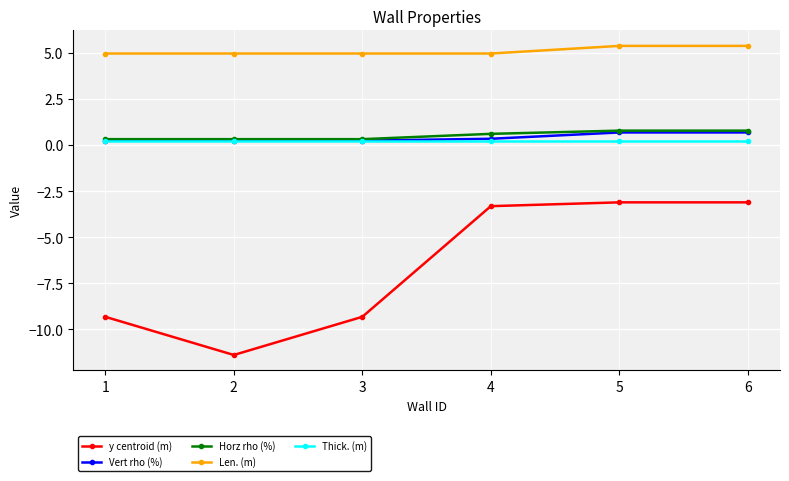

Reading left to right, extract all data points from this chart.

y centroid (m): 1=-9.3	2=-11.4	3=-9.3	4=-3.3	5=-3.1	6=-3.1
Vert rho (%): 1=0.2	2=0.2	3=0.2	4=0.3	5=0.7	6=0.7
Horz rho (%): 1=0.3	2=0.3	3=0.3	4=0.6	5=0.8	6=0.8
Len. (m): 1=5.0	2=5.0	3=5.0	4=5.0	5=5.4	6=5.4
Thick. (m): 1=0.2	2=0.2	3=0.2	4=0.2	5=0.2	6=0.2